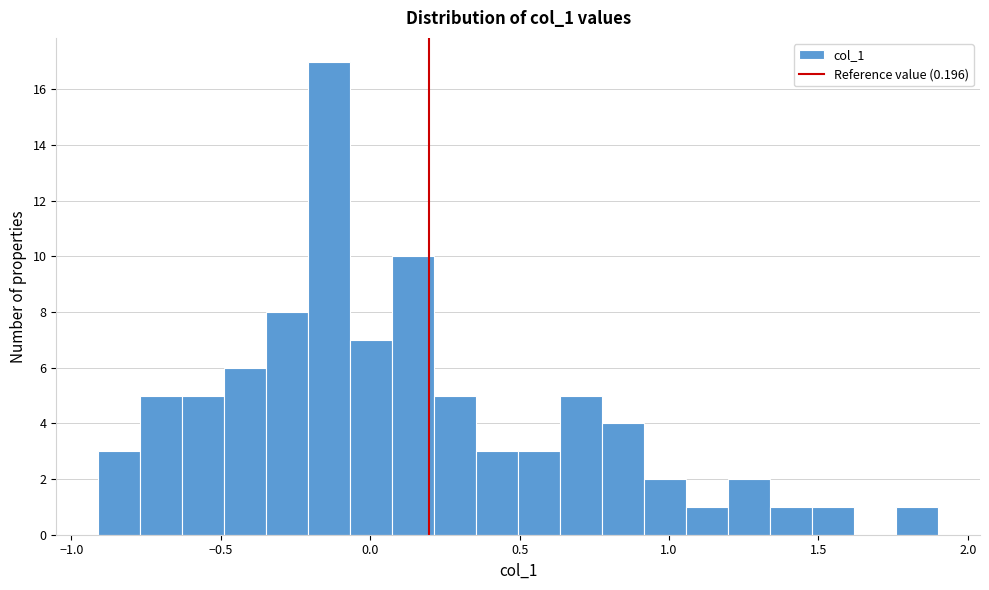

Read against the x-axis, roughly where is the centre of the tallest bar?

-0.15